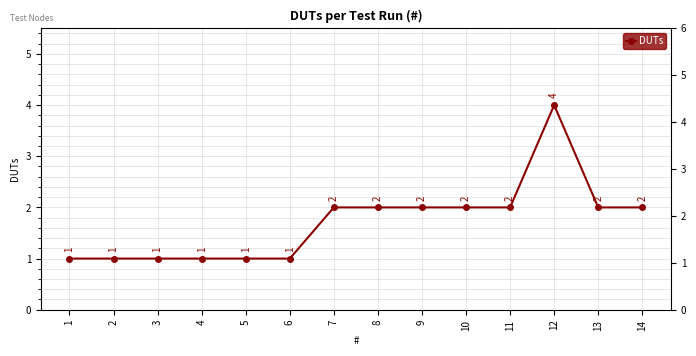

Reading left to right, what are all the values shown in this chart?

1	1	1	1	1	1	2	2	2	2	2	4	2	2